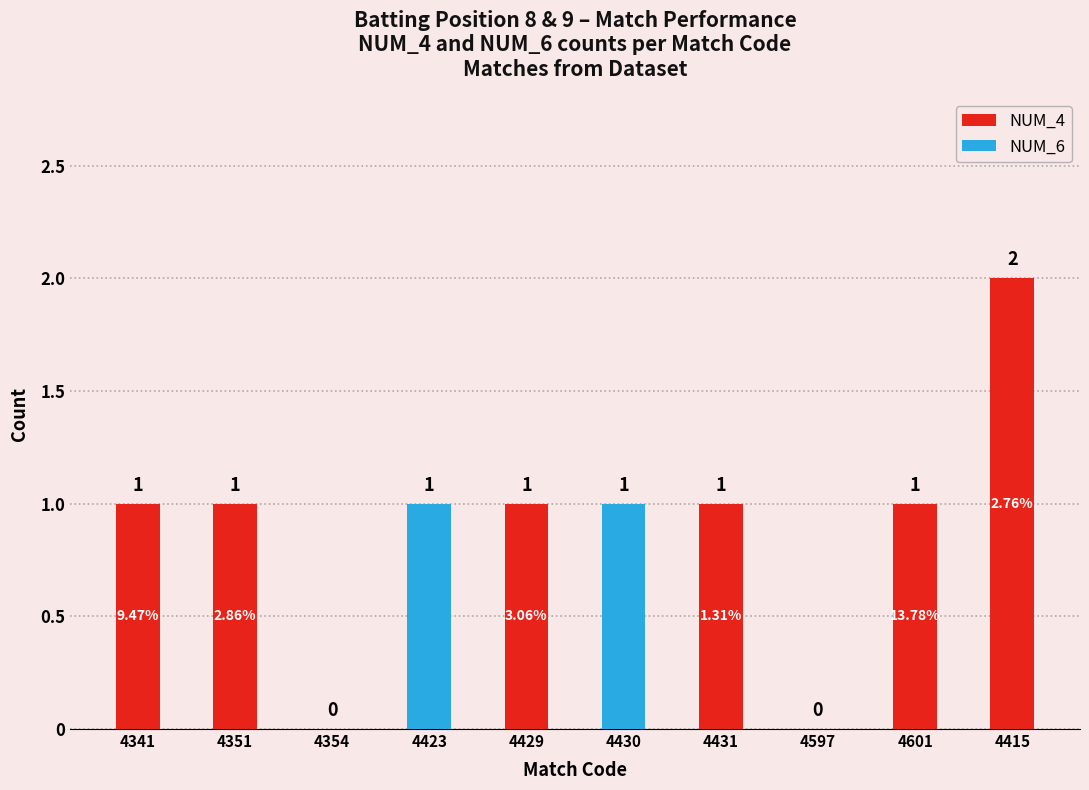

True or false: NUM_4 has a value of 1 at 4415.

False